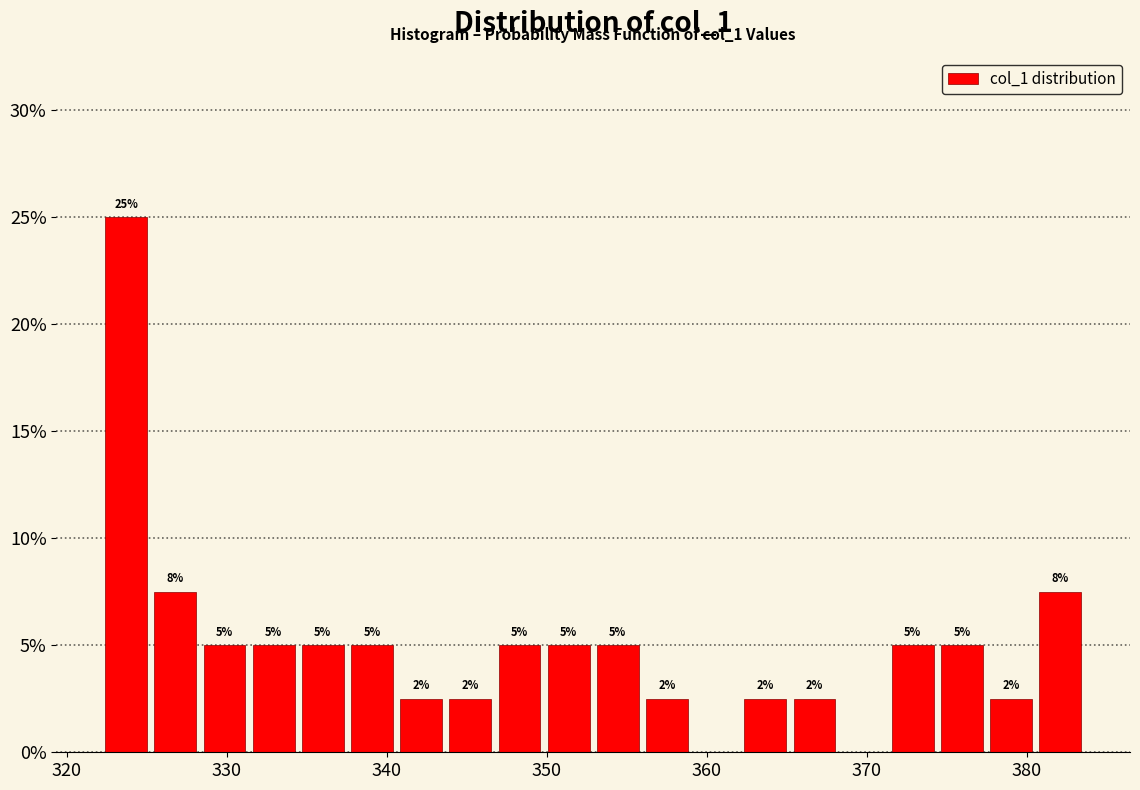

Around what value on the x-axis is the tallest bar? Give the approximate position of its centre, as read against the axis.

324